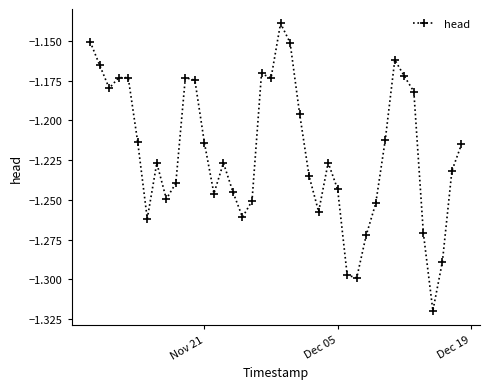

True or false: there are more than 0 points higher than both neighbors.

True